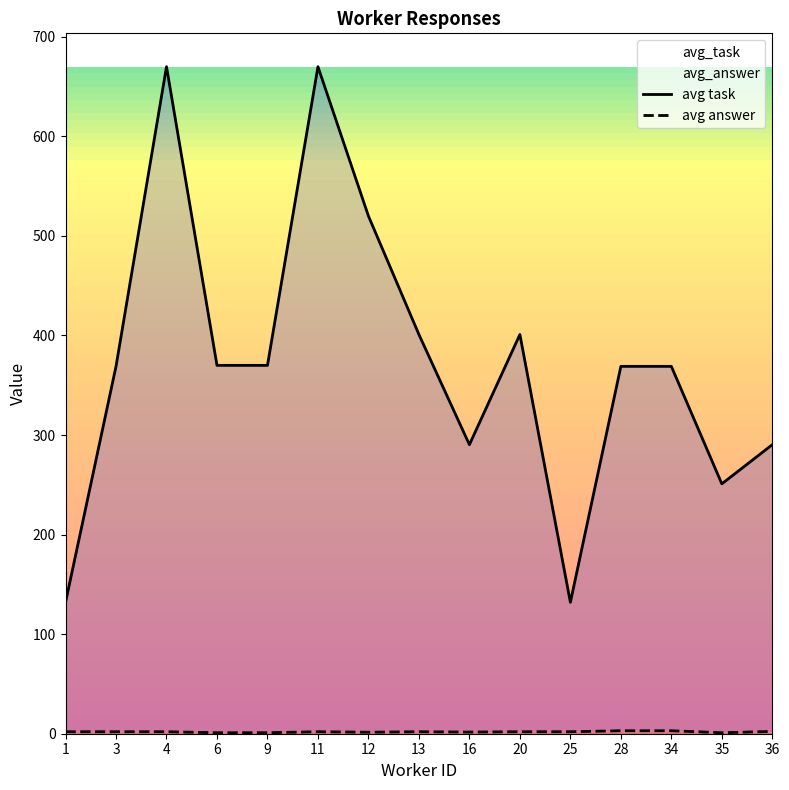

Read the avg task value at 35.

251.0